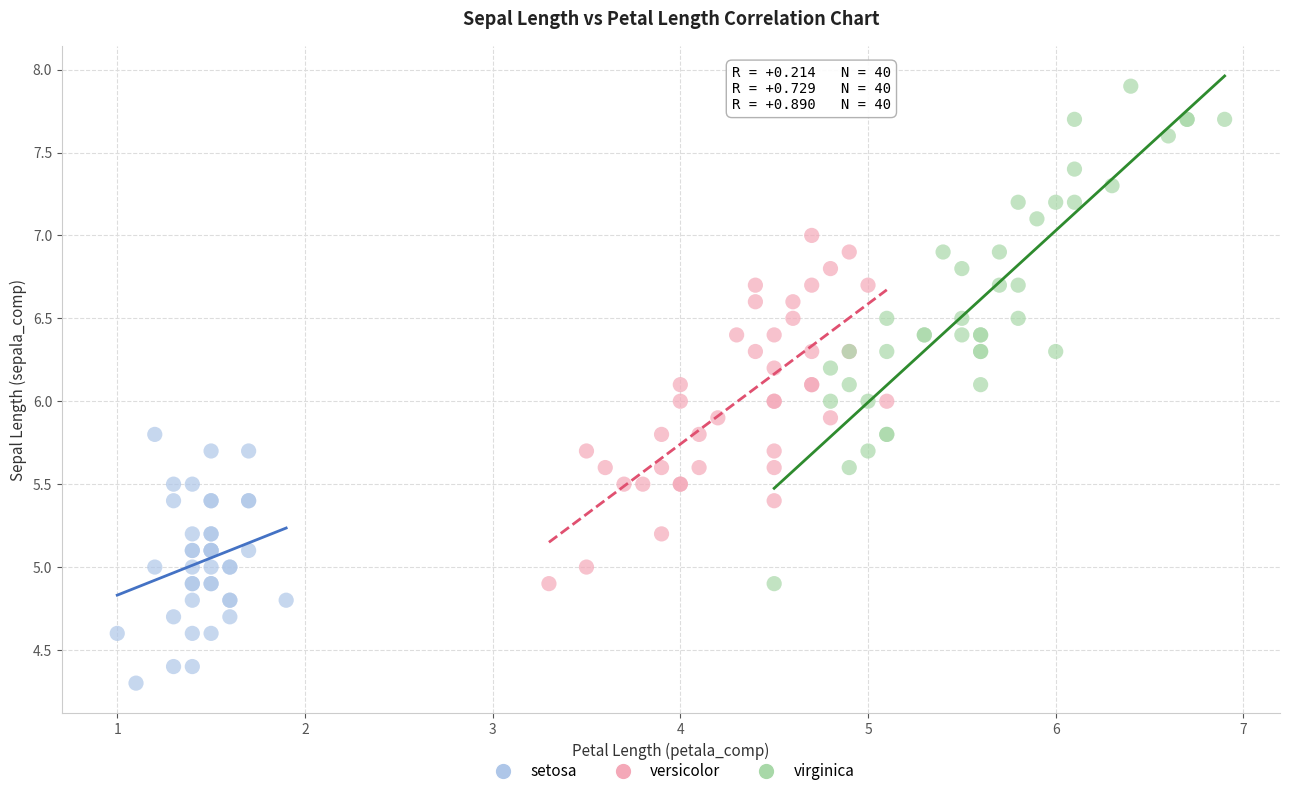

Which series has the widest spread of Y values?

virginica